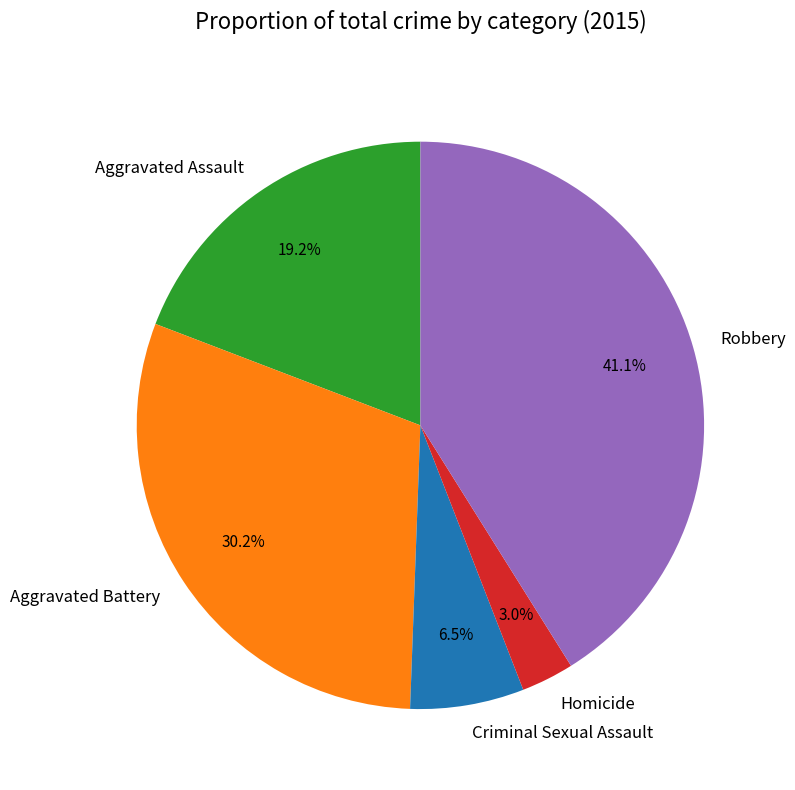

Is the sum of Robbery and Criminal Sexual Assault greater than half?

No